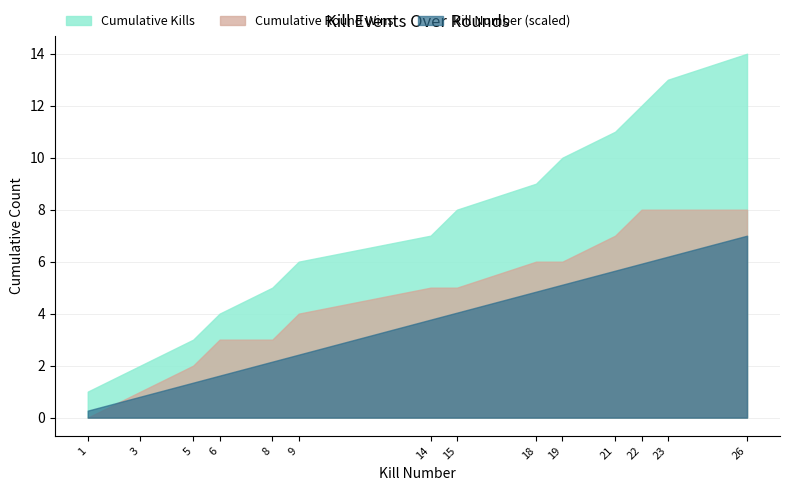

What are all the series names shown in the legend?

Cumulative Kills, Cumulative Round Wins, Kill Number (scaled)